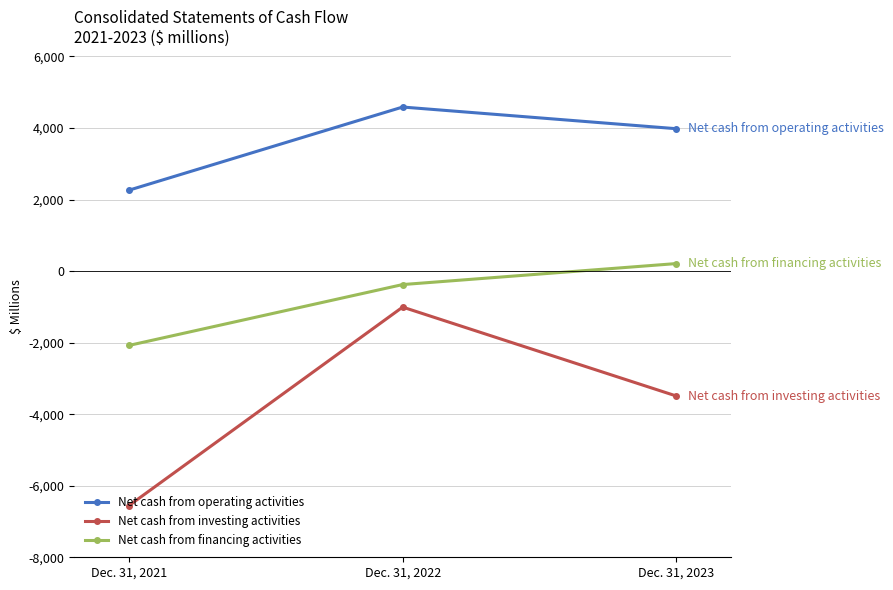

What is the value of the Net cash from investing activities point at the 2nd from the left?

-1006